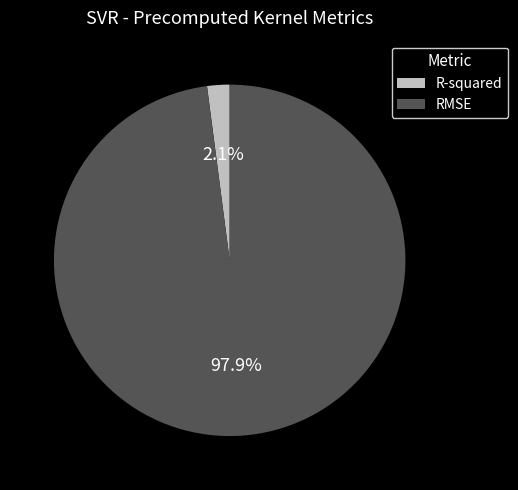

To the nearest percent, what is the combined percentage of RMSE and R-squared?

100%